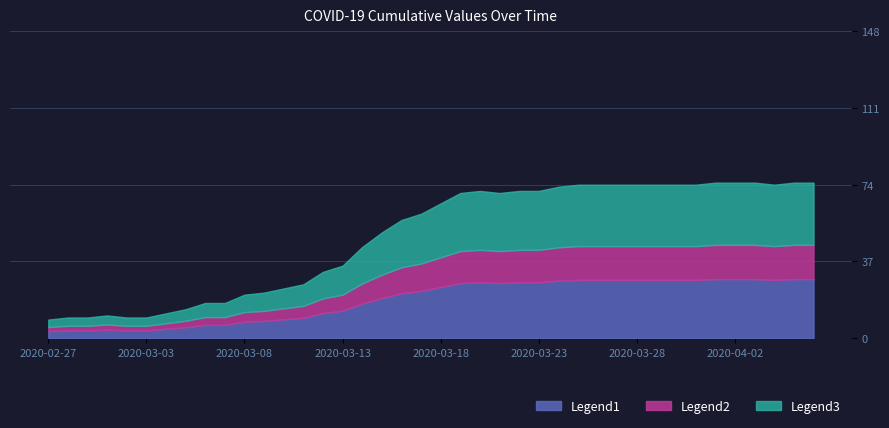

How many data points are above 65?

19